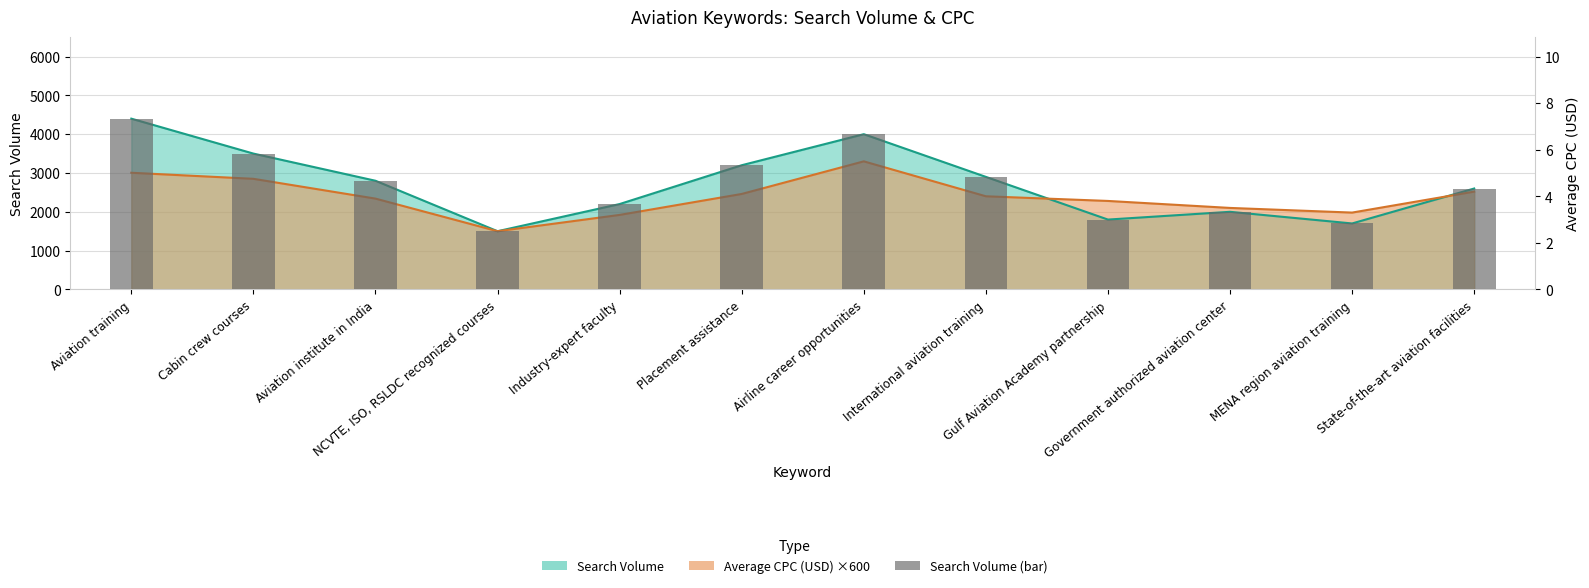

What is the change in value from Aviation training to Industry-expert faculty?

-2200